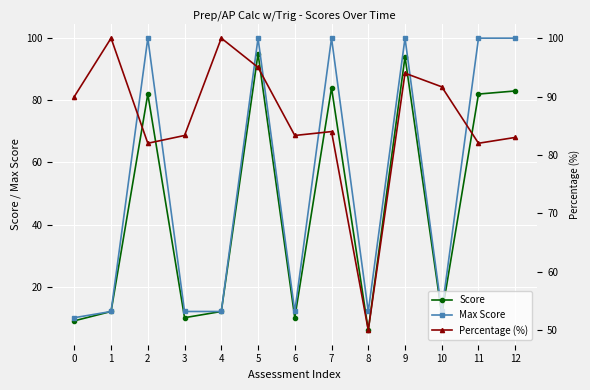

Which series changed the most between 4 and 11?

Max Score